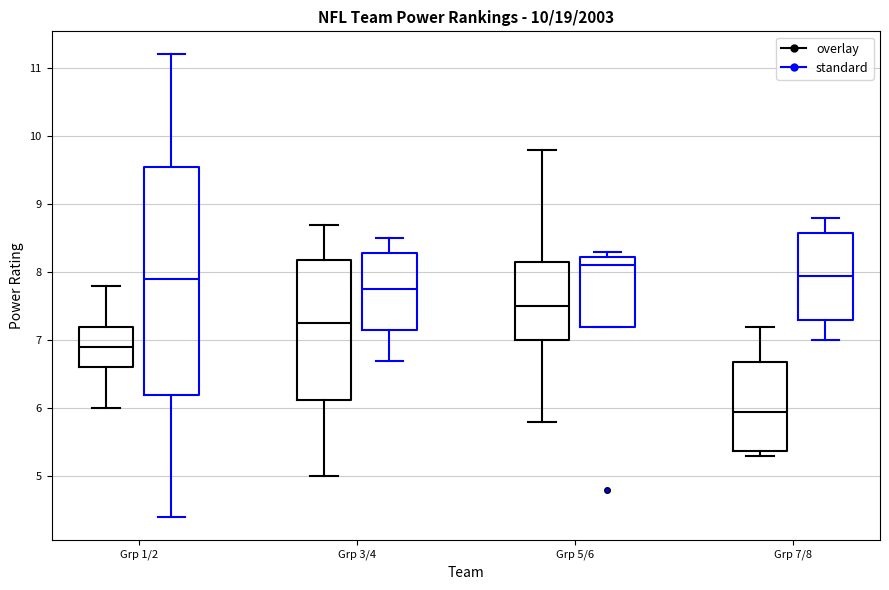

Which box has the highest median line?

Grp 5/6 (standard)